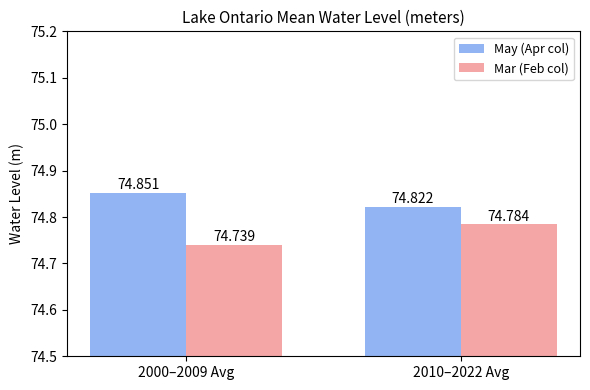

What are all the series names shown in the legend?

May (Apr col), Mar (Feb col)